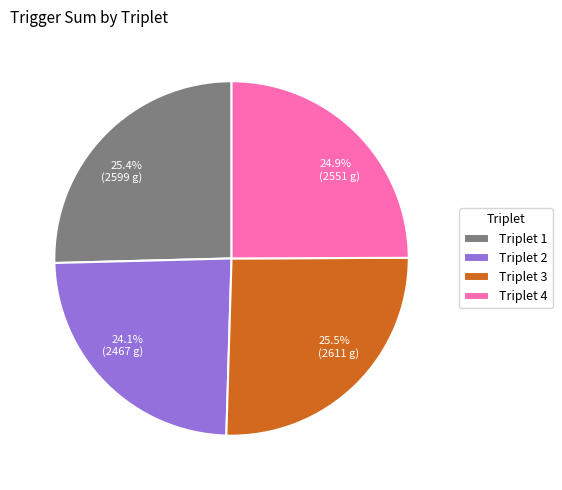

How many segments does this pie chart have?

4